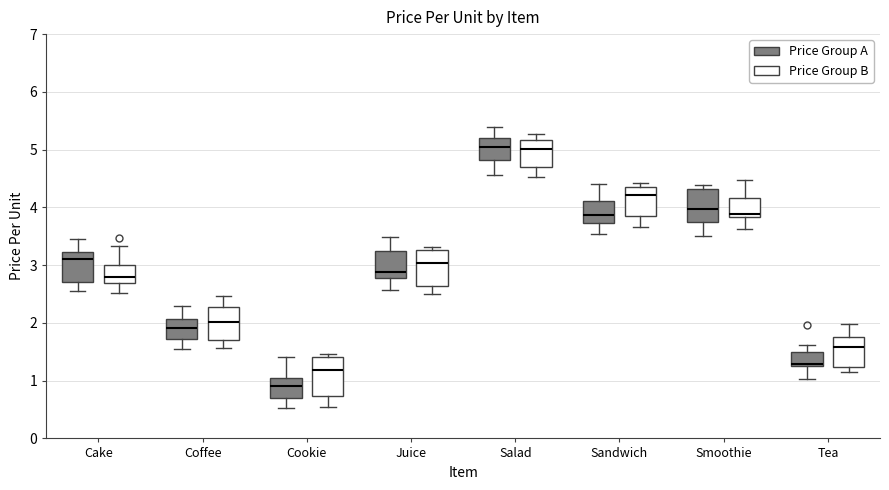

Reading left to right, transcribe this box plot: for each box, give where its median line is, the range the box spans, and where its two whiskers end, as read against the y-axis. The values are not printed on the chart, so give them approximately, as read against the axis.

Cake (Price Group A): median 3.1, box 2.7 to 3.2, whiskers 2.6 to 3.5
Cake (Price Group B): median 2.8, box 2.7 to 3.0, whiskers 2.5 to 3.3
Coffee (Price Group A): median 1.9, box 1.7 to 2.1, whiskers 1.5 to 2.3
Coffee (Price Group B): median 2.0, box 1.7 to 2.3, whiskers 1.6 to 2.5
Cookie (Price Group A): median 0.9, box 0.7 to 1.0, whiskers 0.5 to 1.4
Cookie (Price Group B): median 1.2, box 0.7 to 1.4, whiskers 0.5 to 1.5
Juice (Price Group A): median 2.9, box 2.8 to 3.2, whiskers 2.6 to 3.5
Juice (Price Group B): median 3.0, box 2.6 to 3.3, whiskers 2.5 to 3.3 (just above the box's upper edge)
Salad (Price Group A): median 5.0, box 4.8 to 5.2, whiskers 4.6 to 5.4
Salad (Price Group B): median 5.0, box 4.7 to 5.2, whiskers 4.5 to 5.3
Sandwich (Price Group A): median 3.9, box 3.7 to 4.1, whiskers 3.5 to 4.4
Sandwich (Price Group B): median 4.2, box 3.9 to 4.4, whiskers 3.7 to 4.4 (just above the box's upper edge)
Smoothie (Price Group A): median 4.0, box 3.8 to 4.3, whiskers 3.5 to 4.4
Smoothie (Price Group B): median 3.9, box 3.8 to 4.2, whiskers 3.6 to 4.5
Tea (Price Group A): median 1.3 (just above the box's lower edge), box 1.3 to 1.5, whiskers 1.0 to 1.6
Tea (Price Group B): median 1.6, box 1.2 to 1.8, whiskers 1.1 to 2.0